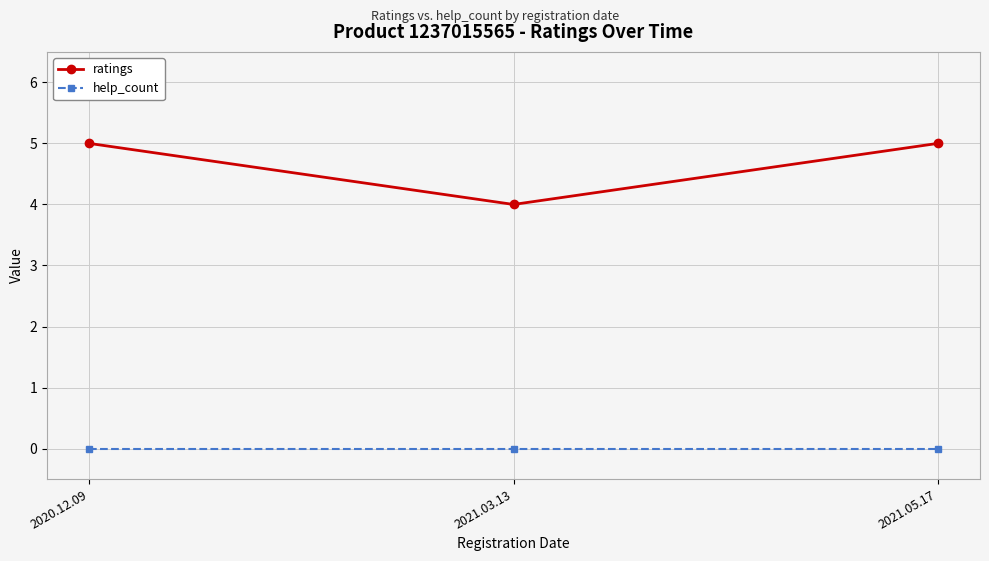

Does the chart have visible grid lines?

Yes